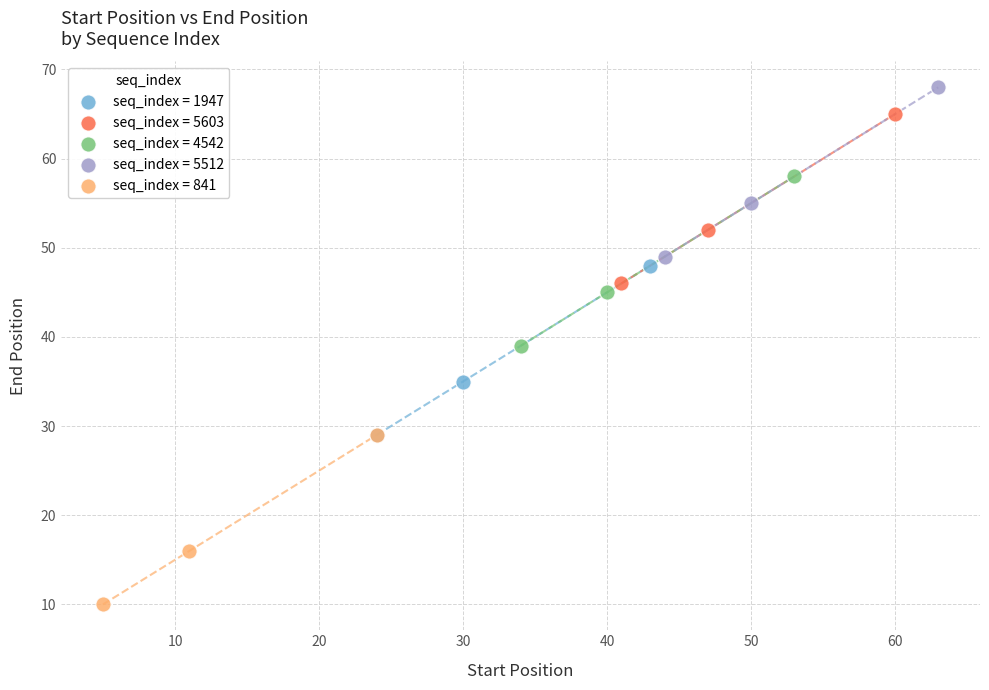

Which series contains the highest Y value?

seq_index = 5512